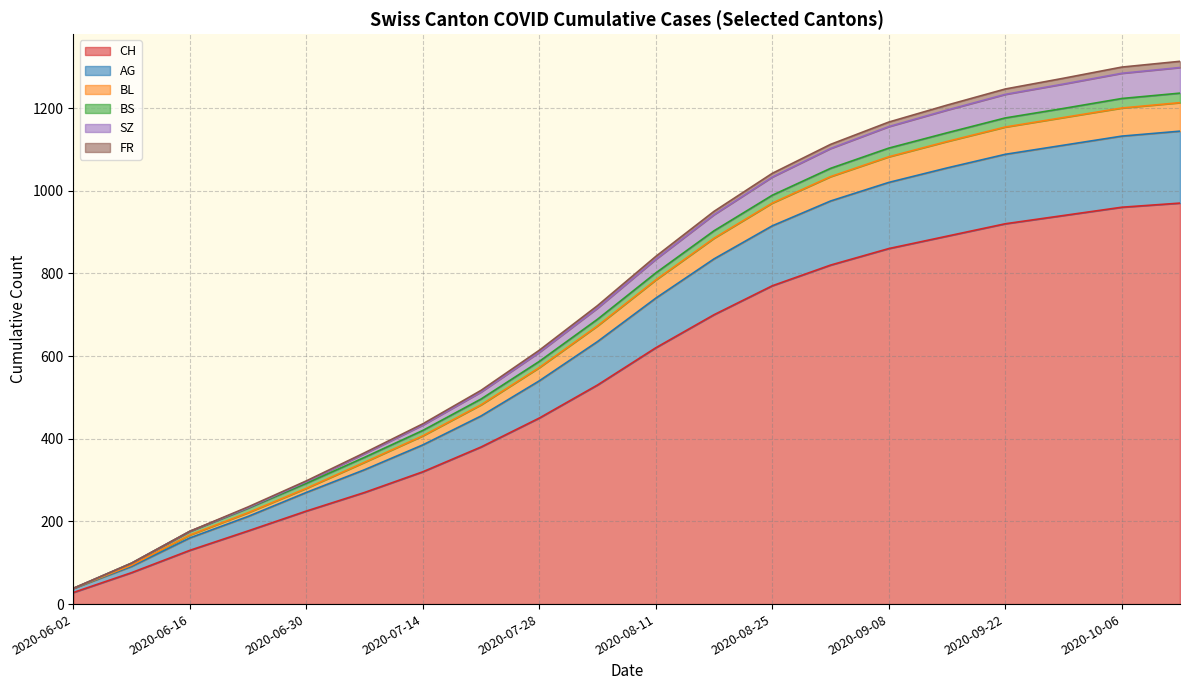

What is the minimum value for CH?

28